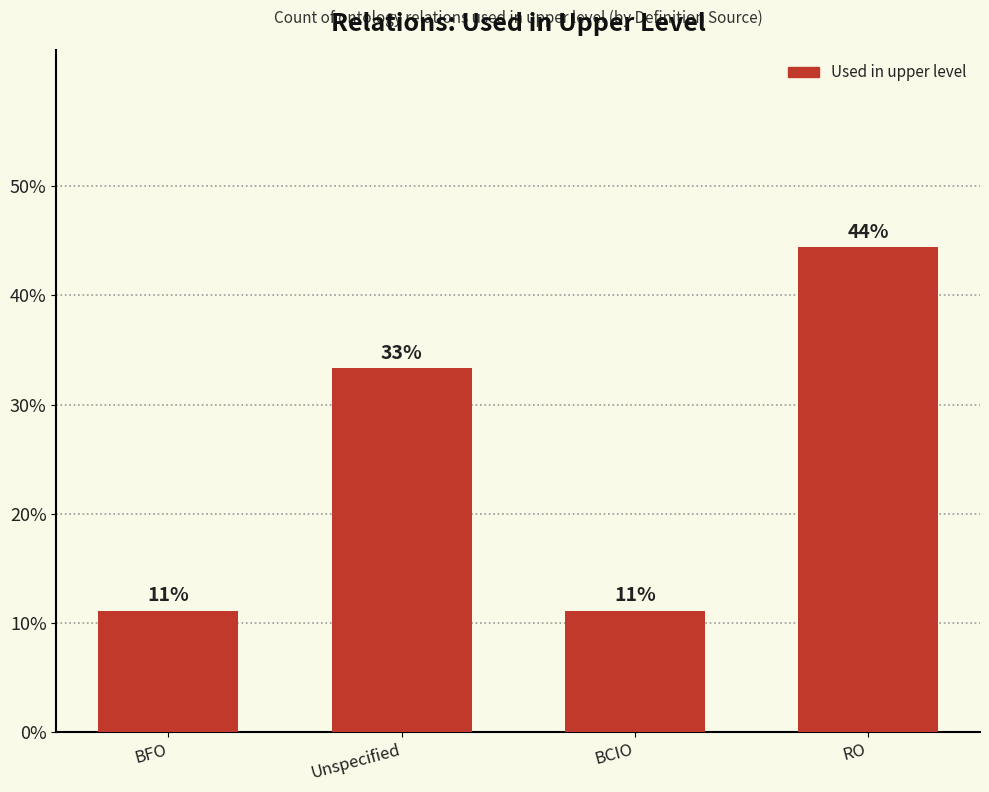

Reading left to right, list all the values displayed in this chart.

BFO=11.1	Unspecified=33.3	BCIO=11.1	RO=44.4